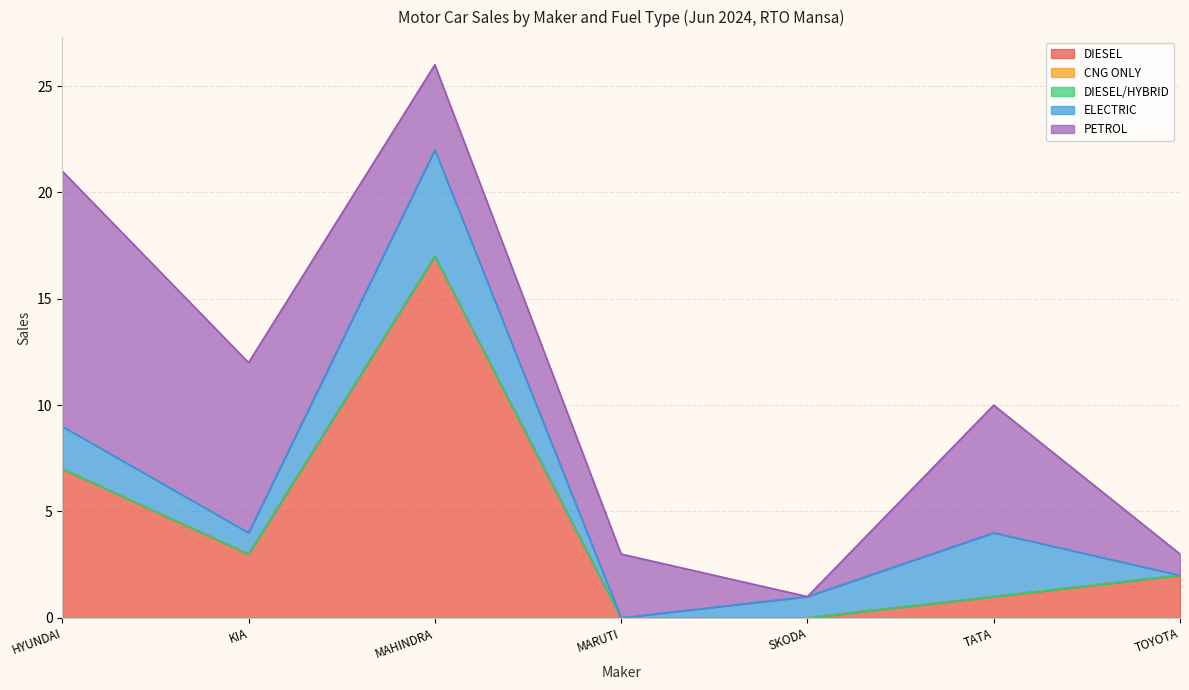

True or false: PETROL and CNG ONLY intersect in this chart.

False